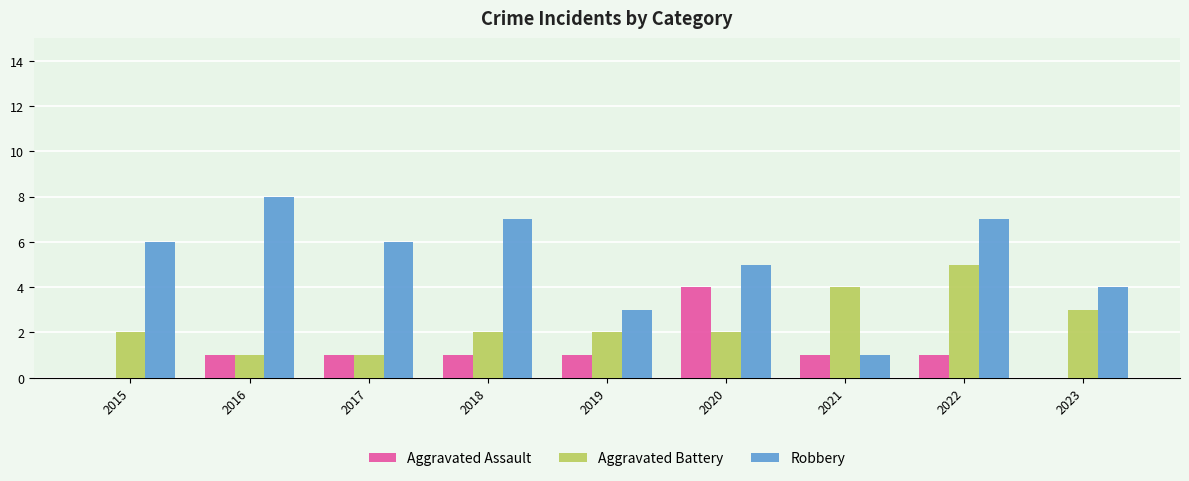

Which series changed the most between 2017 and 2022?

Aggravated Battery